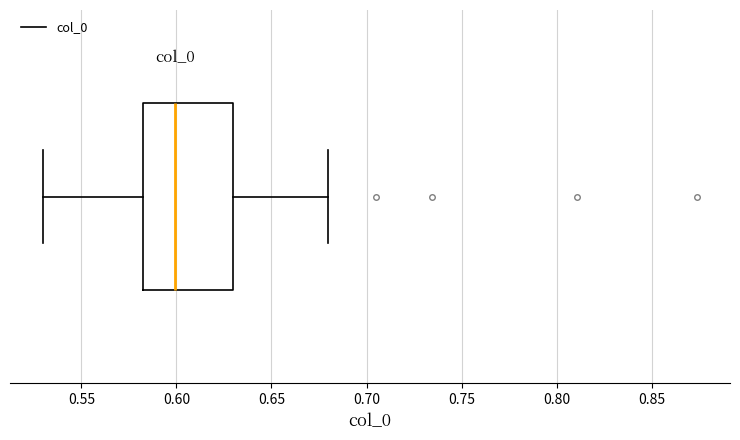

Transcribe this box plot: give where the median line is, the range the box spans, and where the two whiskers end, as read against the x-axis. The values are not printed on the chart, so give them approximately, as read against the axis.

median 0.600, box 0.585 to 0.630, whiskers 0.530 to 0.680